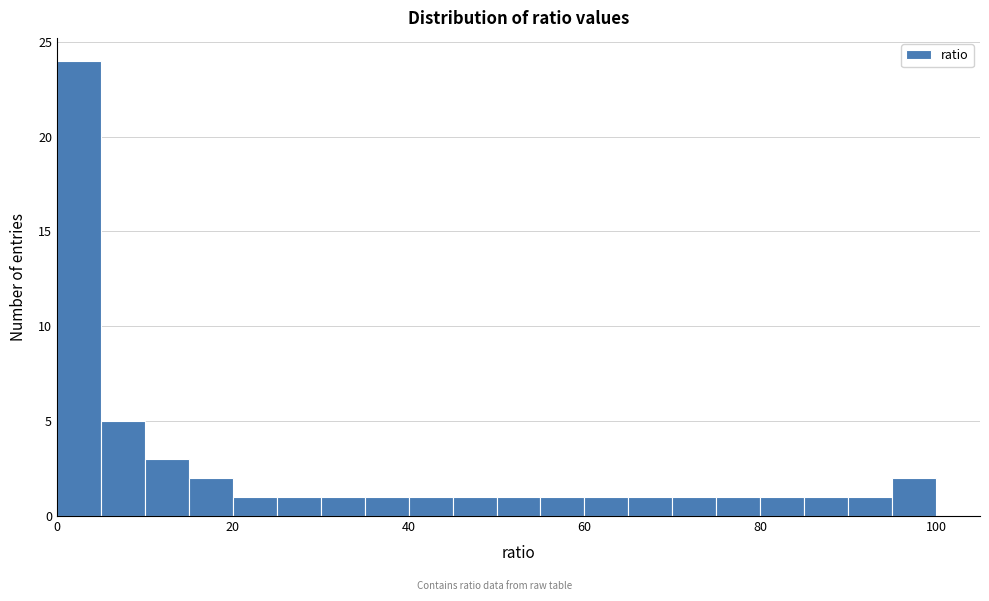

Around what value on the x-axis is the tallest bar? Give the approximate position of its centre, as read against the axis.

2